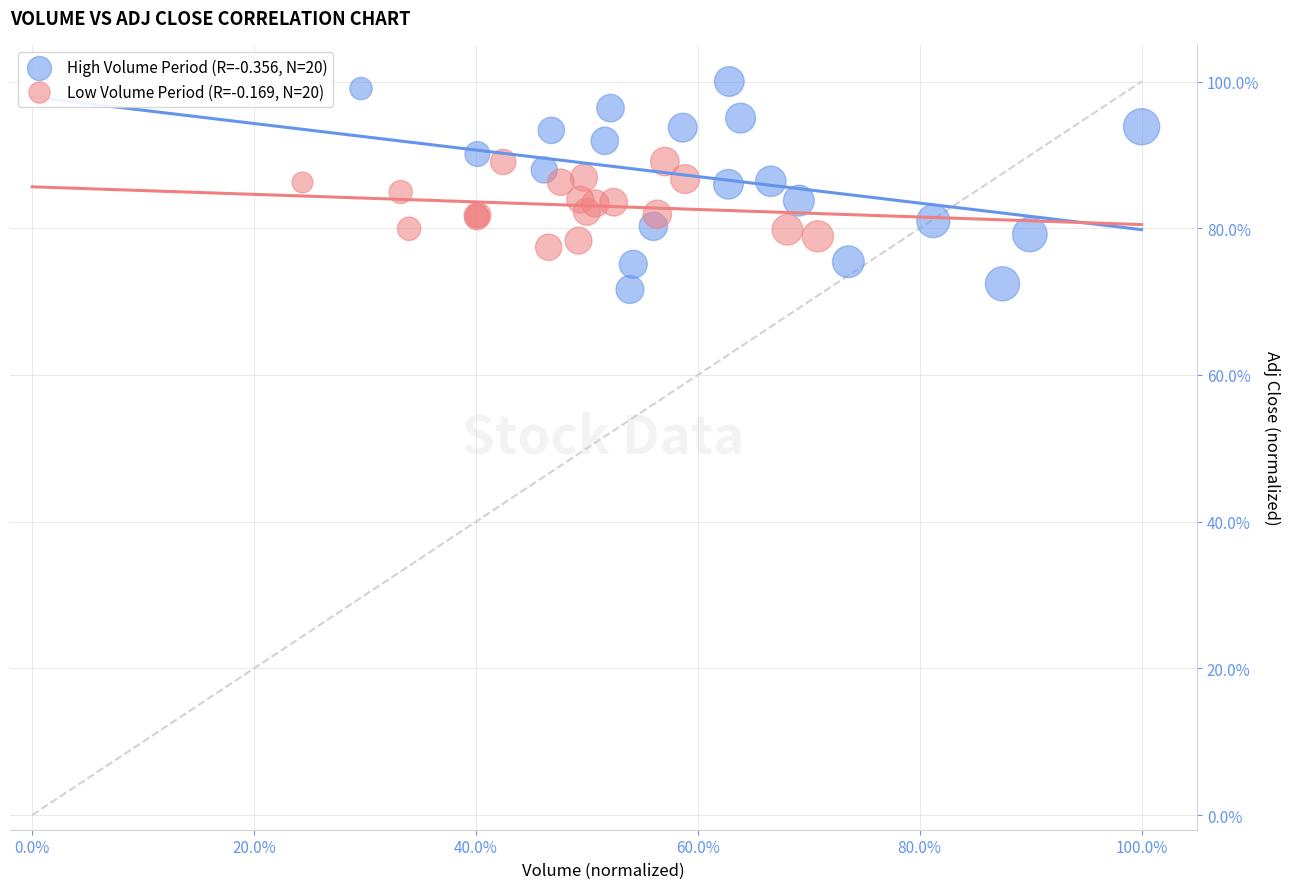

Which series has the largest Y range (max minus min)?

High Volume Period (R=-0.356, N=20)